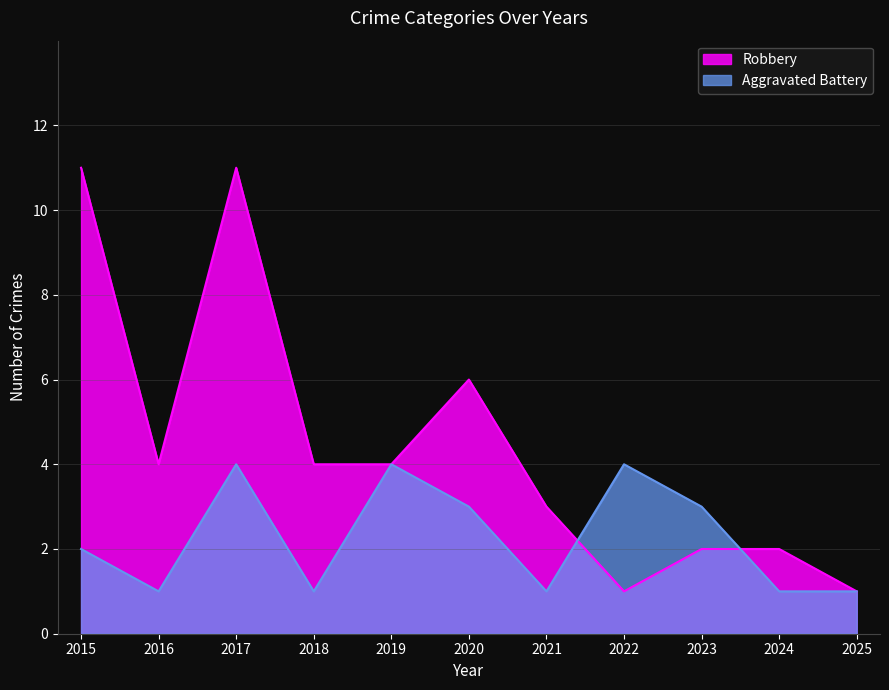

Is the value of Robbery at 2023 greater than the value of Aggravated Battery at 2017?

No